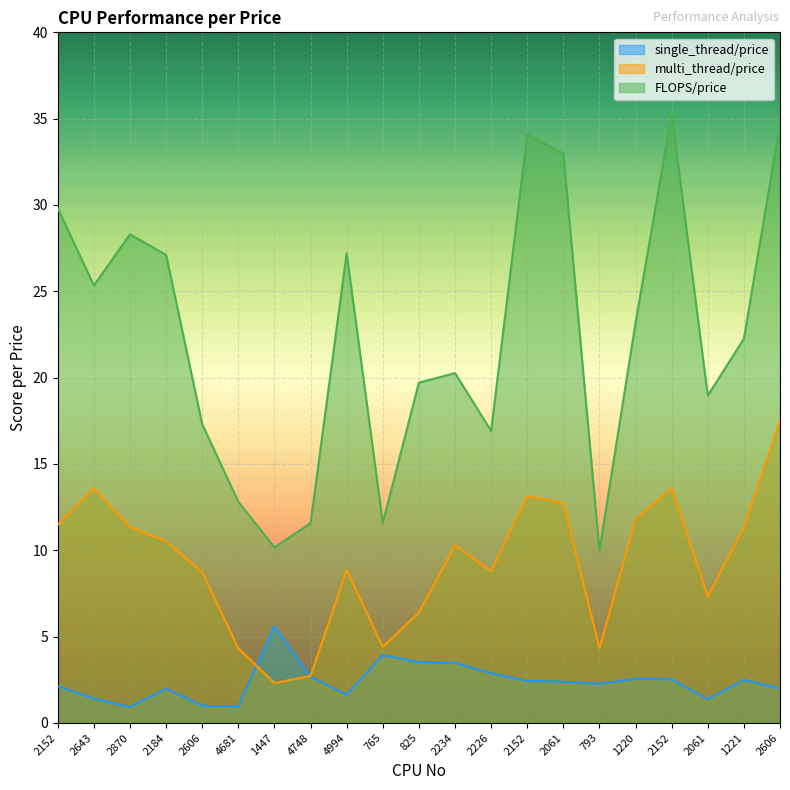

How many interior local peaks does the FLOPS/price series have?

5